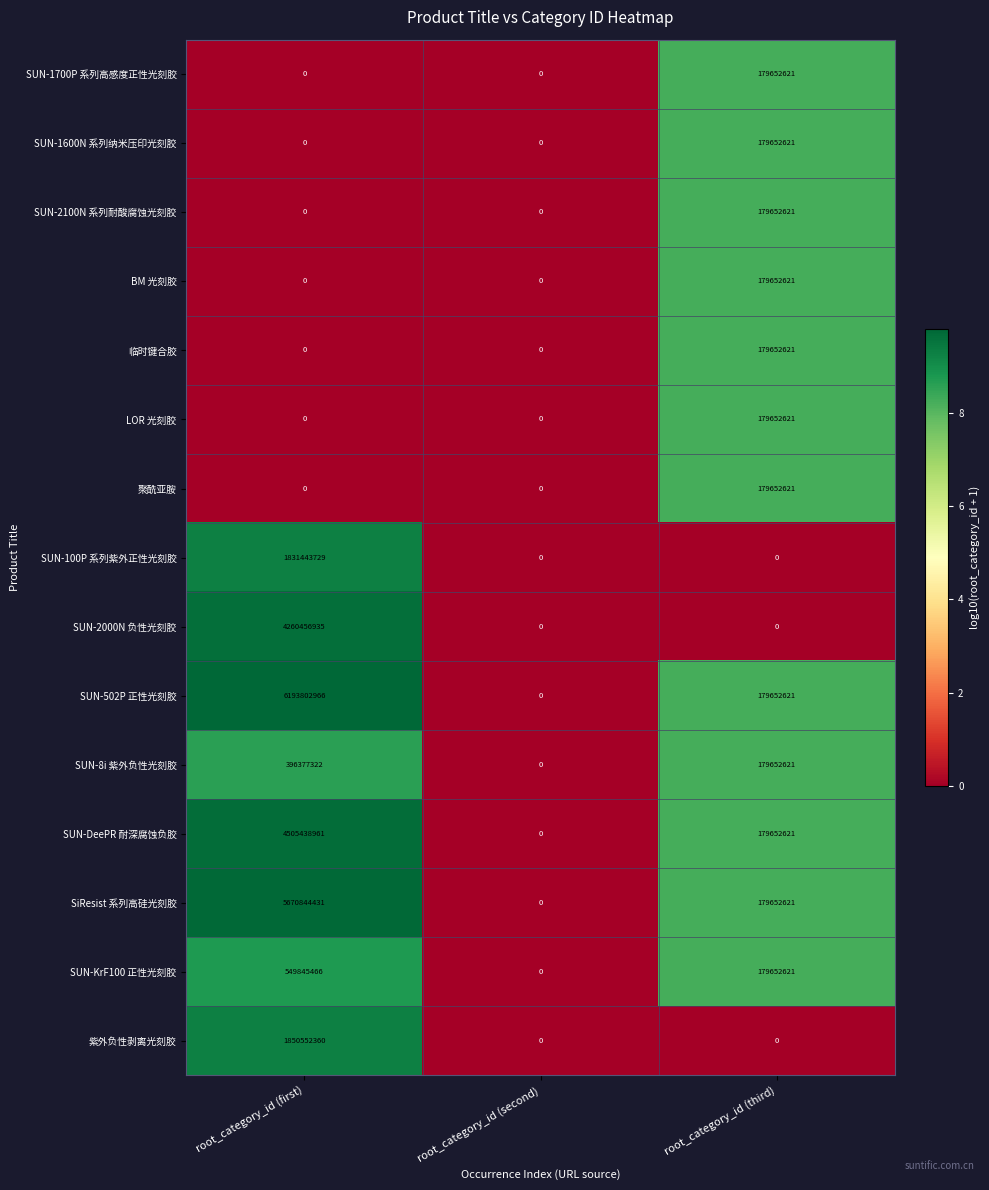

At which label does SUN-8i 紫外负性光刻胶 reach its peak?

root_category_id (first)